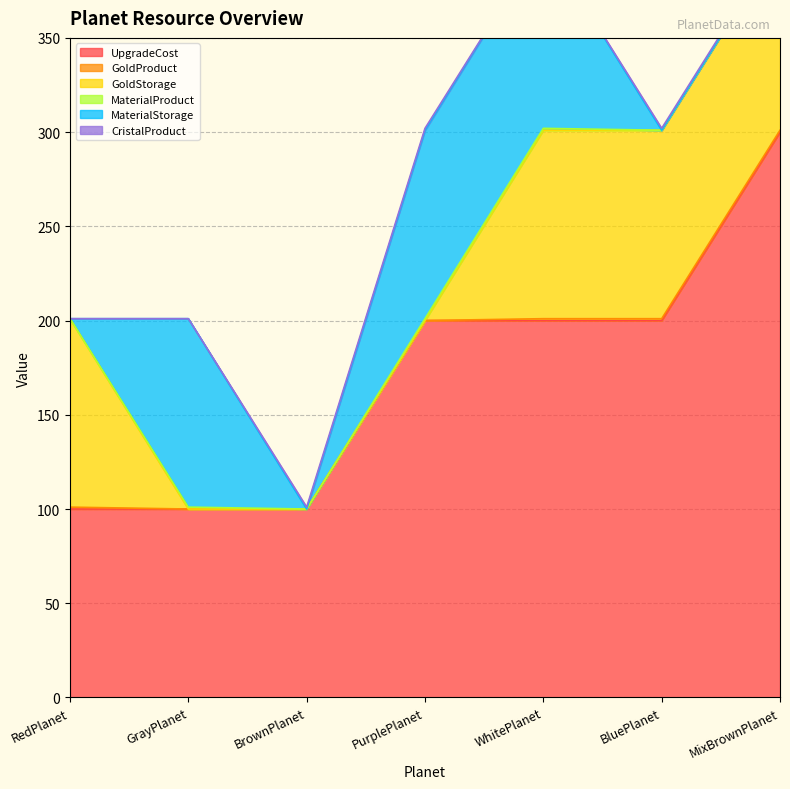

How many values in CristalProduct are above zero?

4